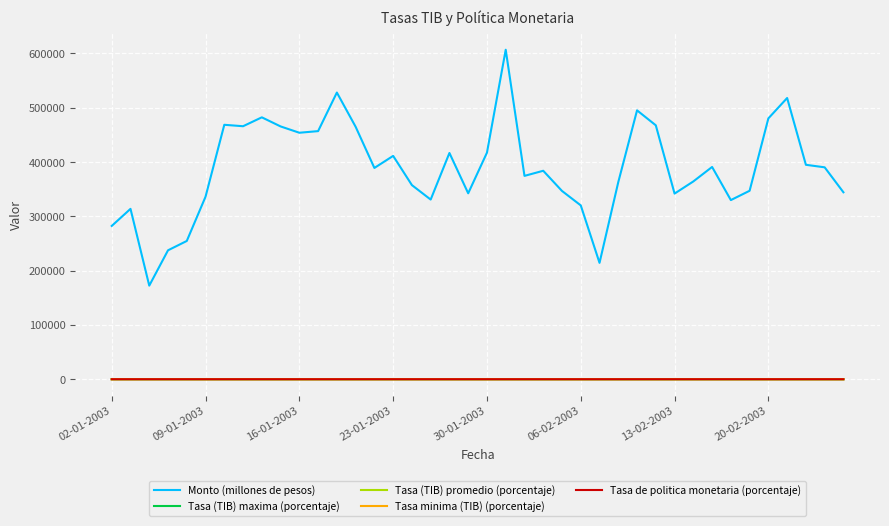

Which series has the largest total across all categories?

Monto (millones de pesos)